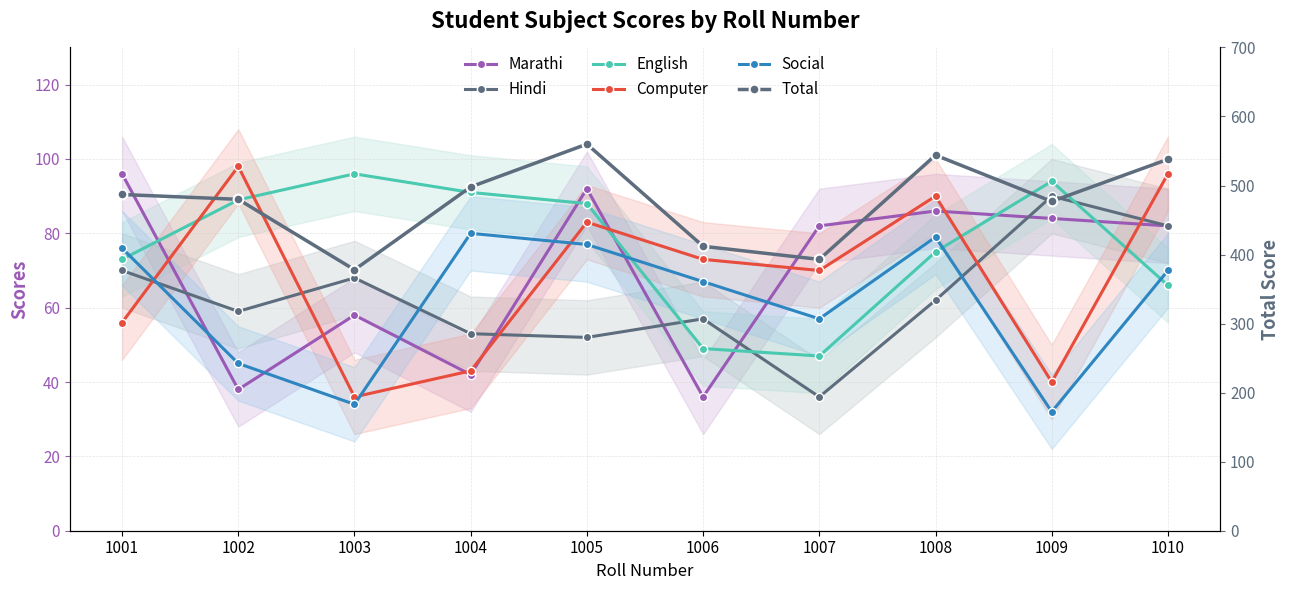

What is the sum of all Total values?

4767